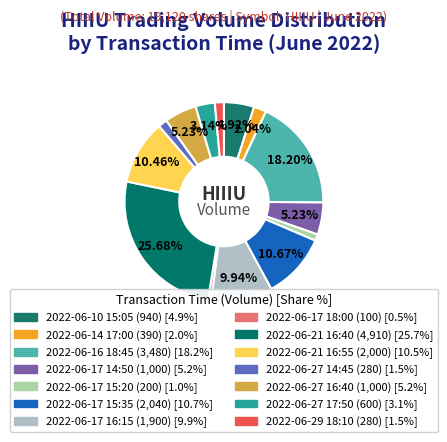

Count the number of slices in the pie.

14